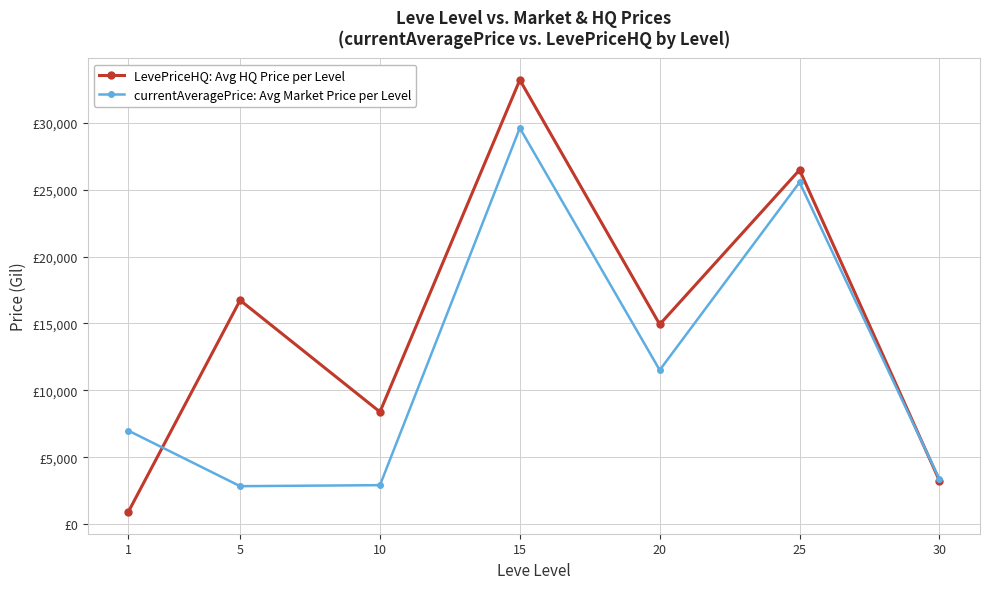

What are all the series names shown in the legend?

LevePriceHQ: Avg HQ Price per Level, currentAveragePrice: Avg Market Price per Level